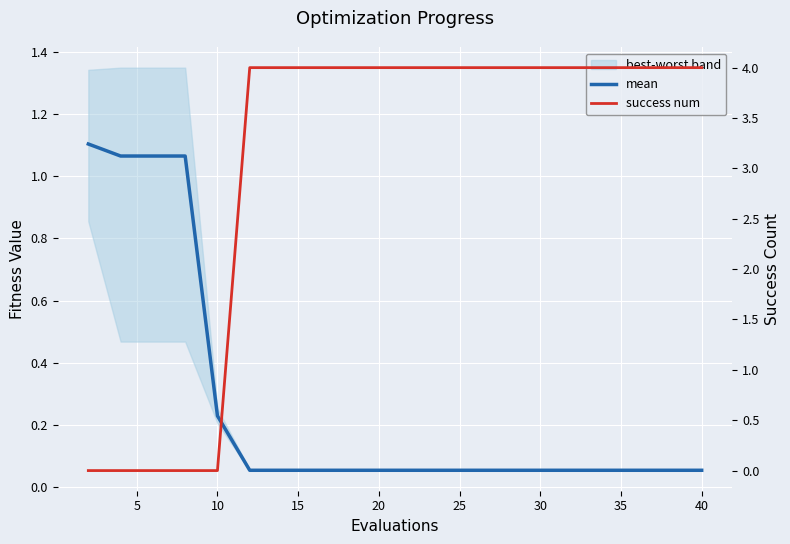

At how many categories does at least one series exceed 1?

19